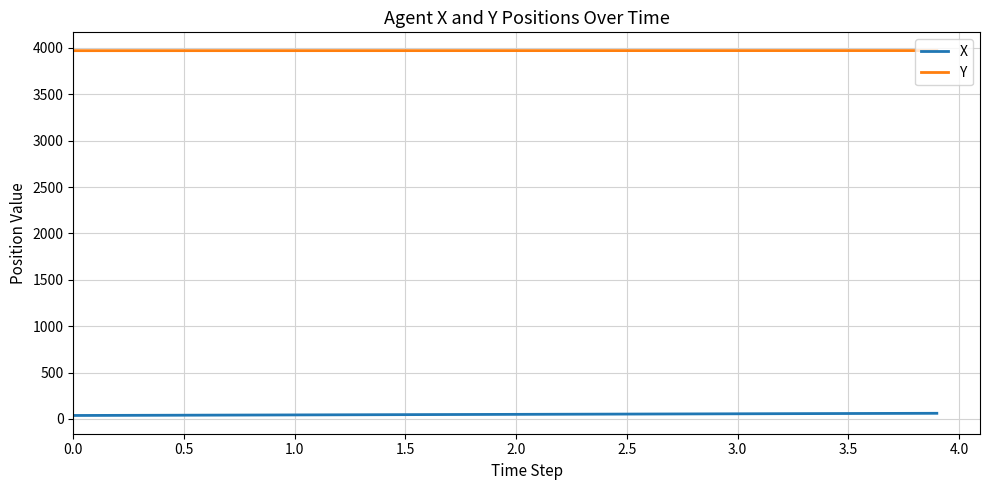

True or false: Y and X cross at least once.

False